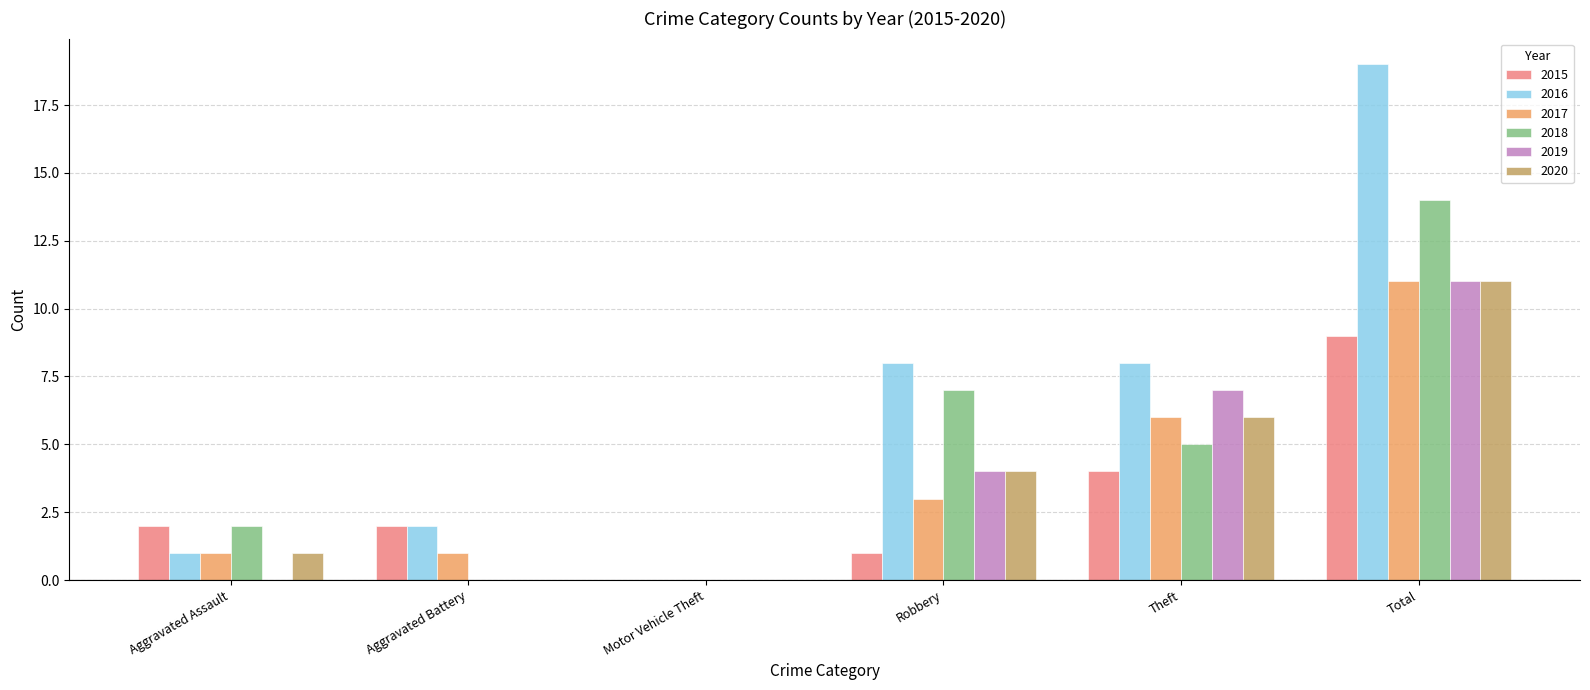

How many data points does each series have?

6